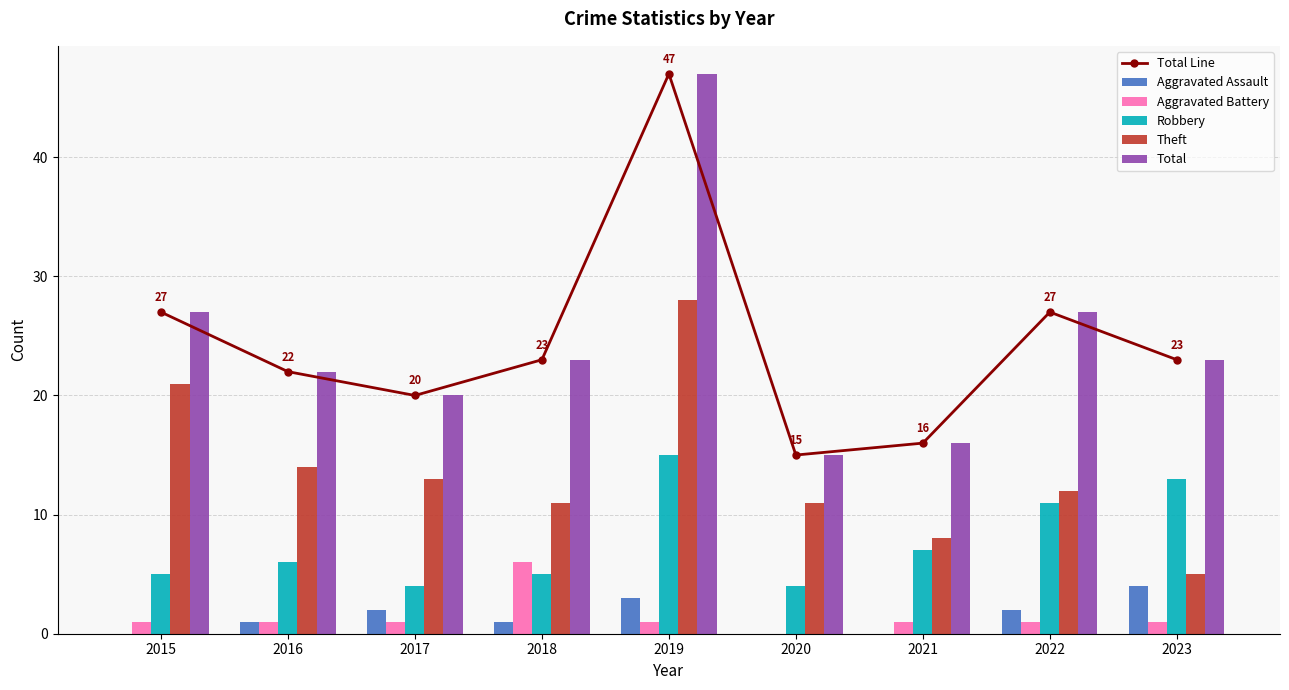

Is it true that Aggravated Assault equals 1 at 2015?

False